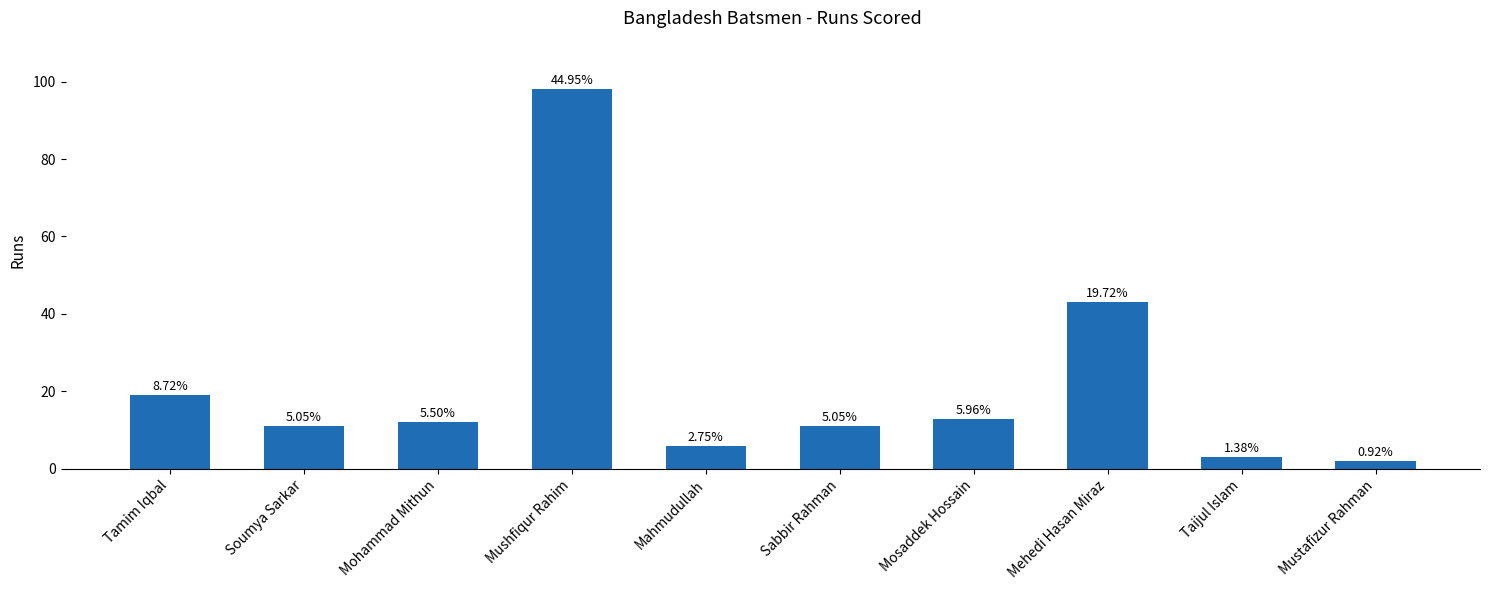

Rank the categories by value from lowest to highest.

Mustafizur Rahman, Taijul Islam, Mahmudullah, Soumya Sarkar, Sabbir Rahman, Mohammad Mithun, Mosaddek Hossain, Tamim Iqbal, Mehedi Hasan Miraz, Mushfiqur Rahim